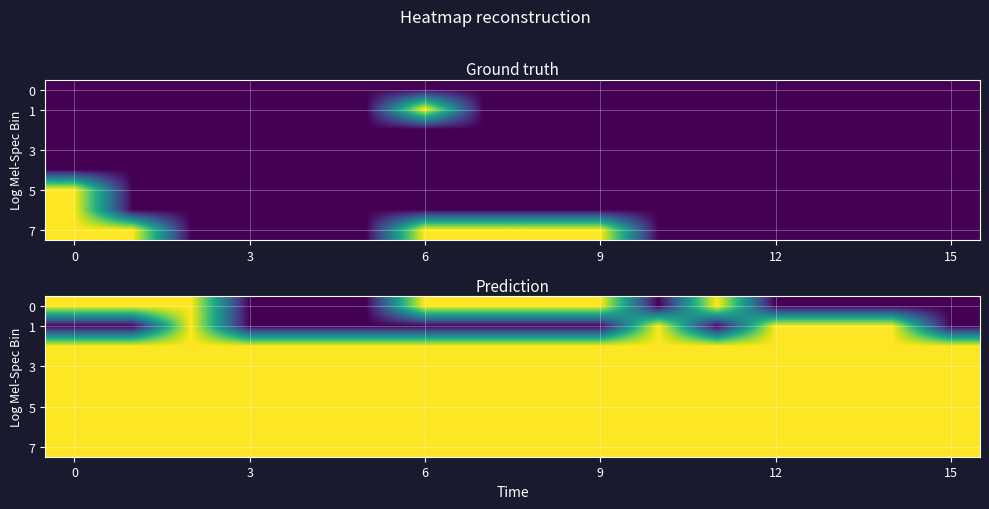

What is the difference between the highest and lowest values at 0?

1